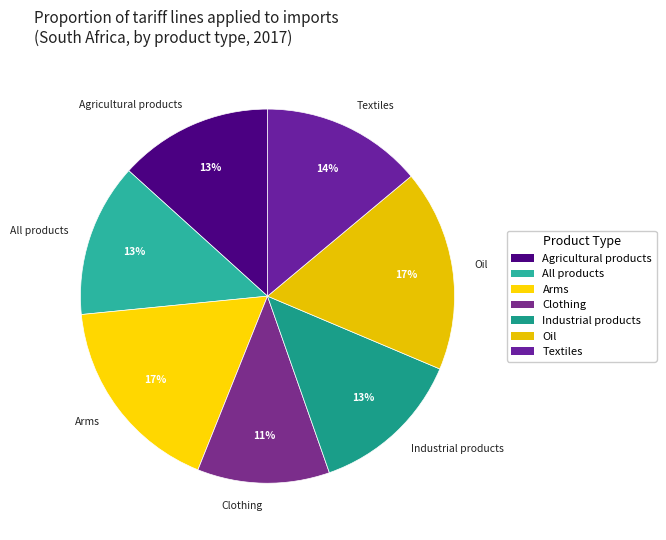

What is the smallest slice in the pie chart?

Clothing